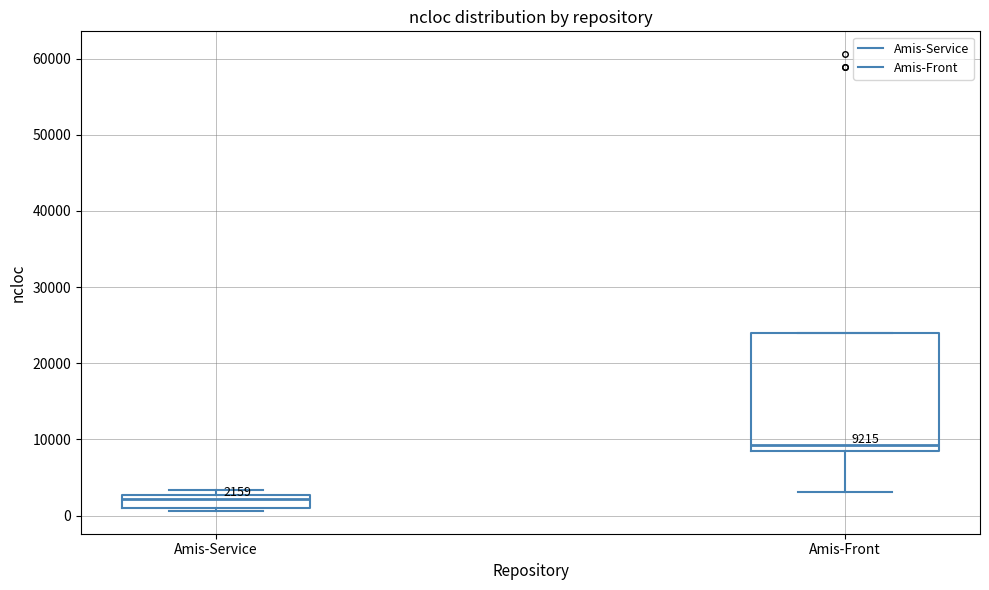

Which box is the tallest, from its lower edge to its upper edge?

Amis-Front